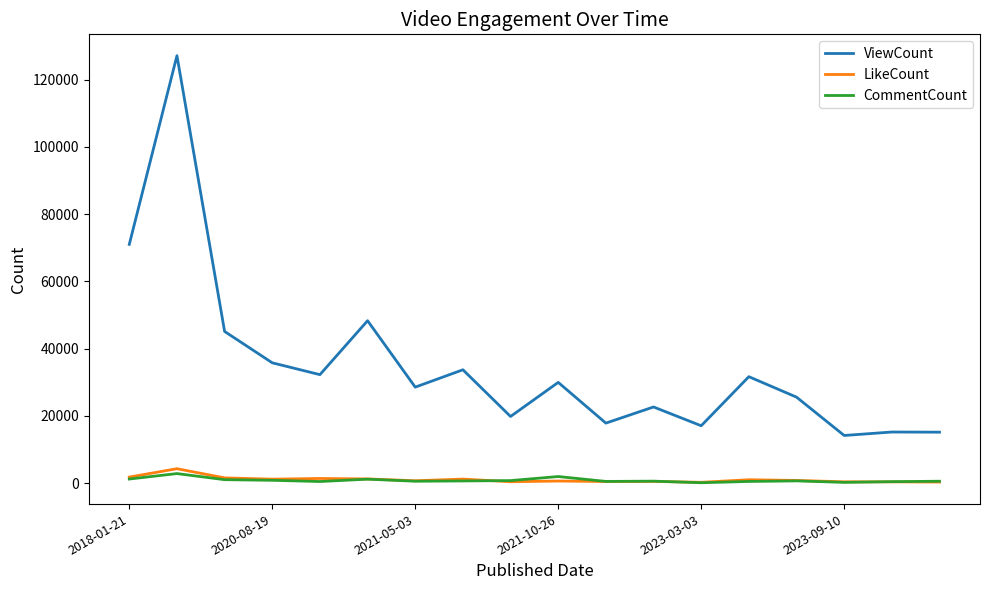

What is the smallest value displayed?

112